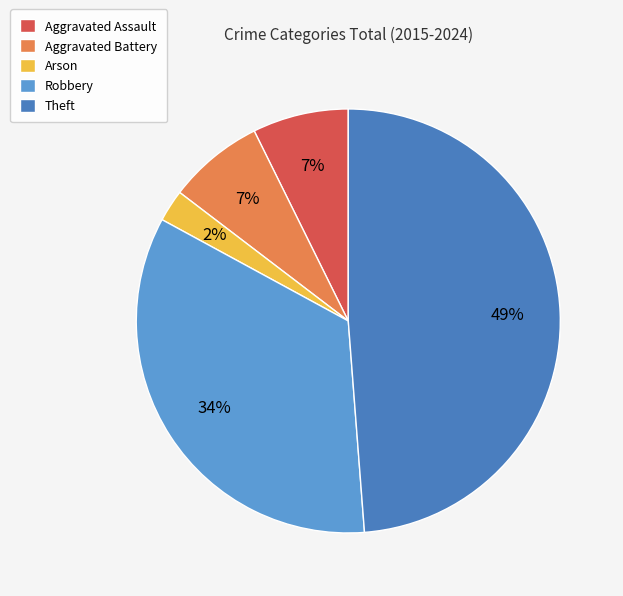

Is the sum of Aggravated Assault and Arson greater than half?

No